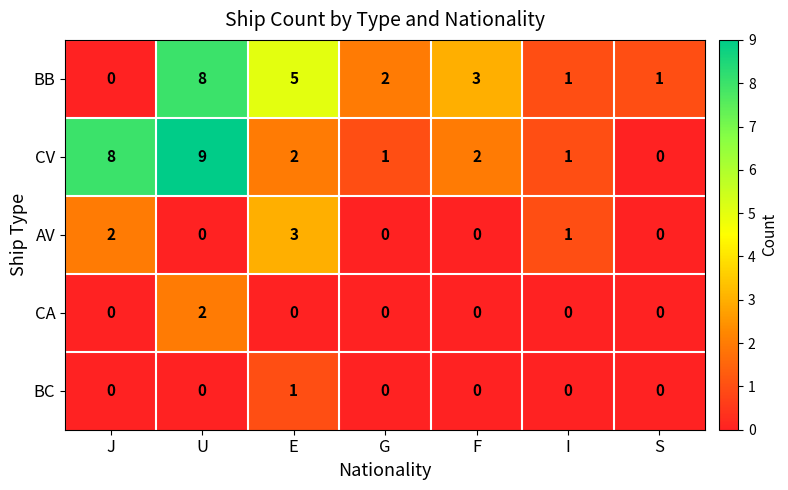

Count the CV values in the range 1 to 8.

5